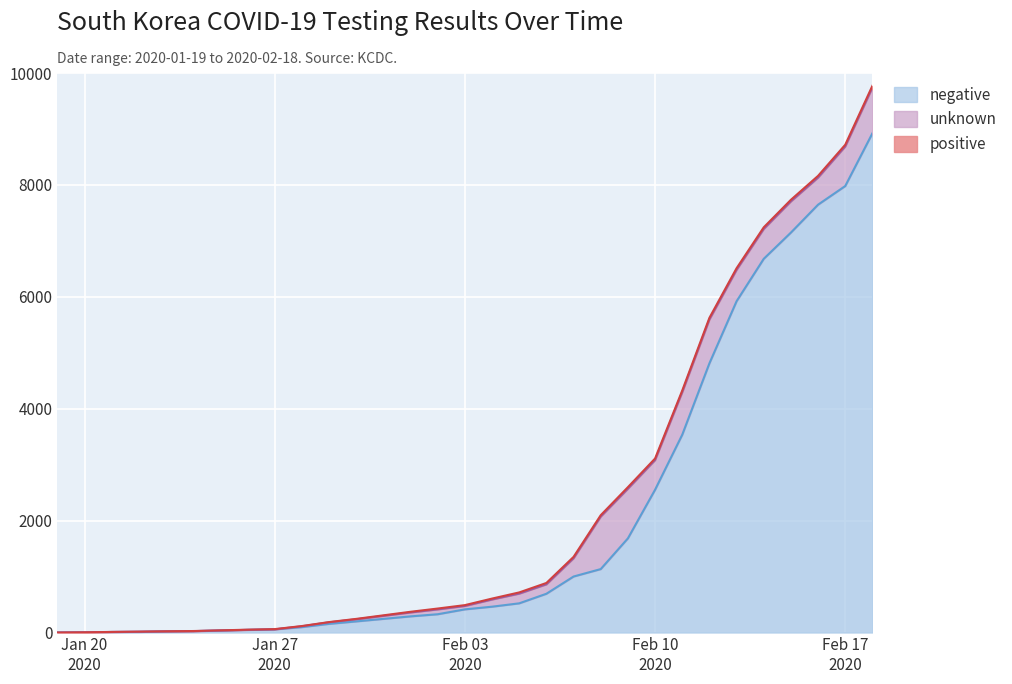

How many data points in negative are above 462?

14